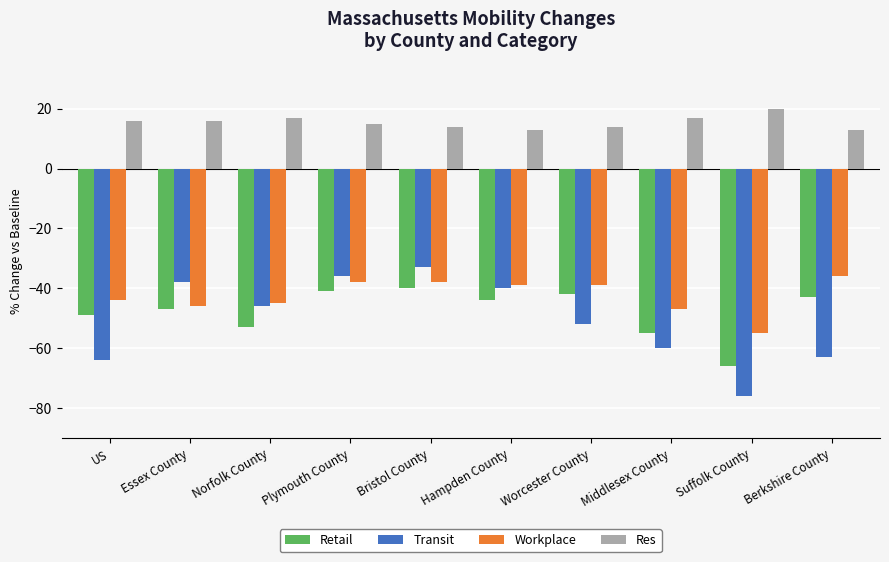

What is the sum of all Retail values?

-480